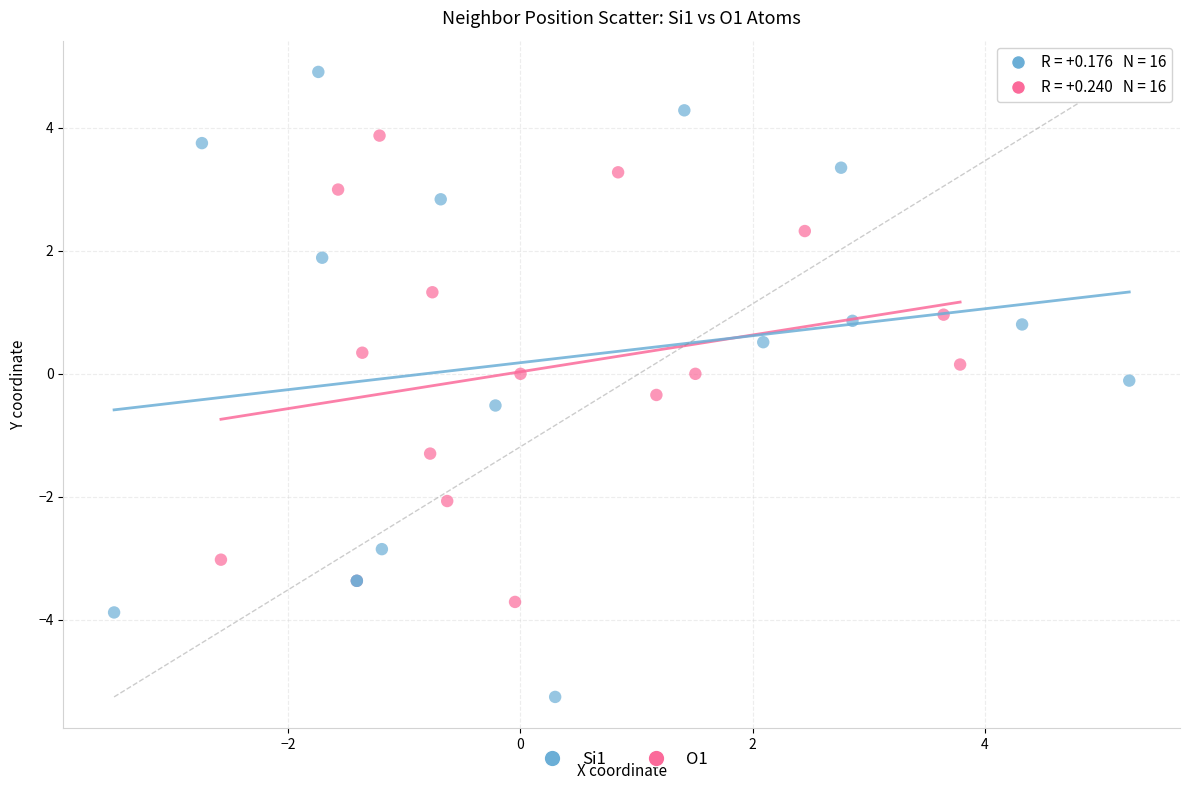

Which series reaches the maximum Y coordinate?

Si1